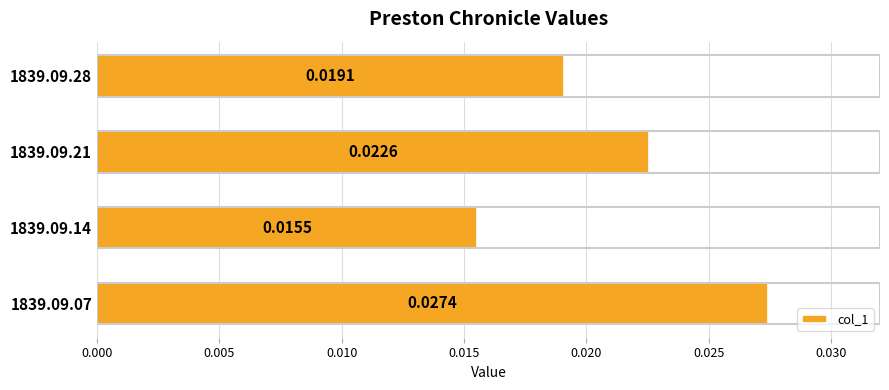

Between 1839.09.07 and 1839.09.28, which is larger?

1839.09.07